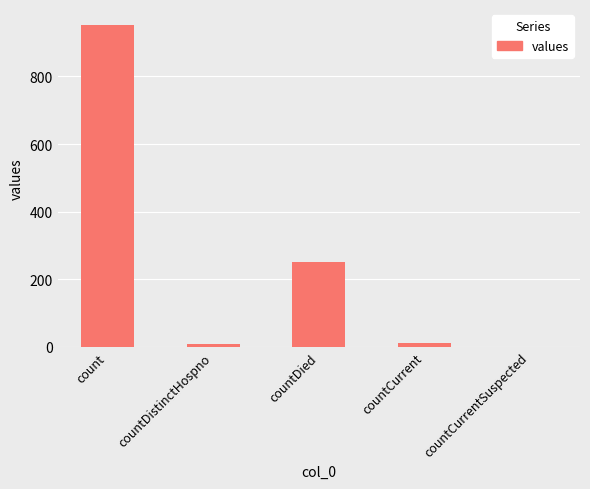

What is the change in value from count to countDistinctHospno?

-943